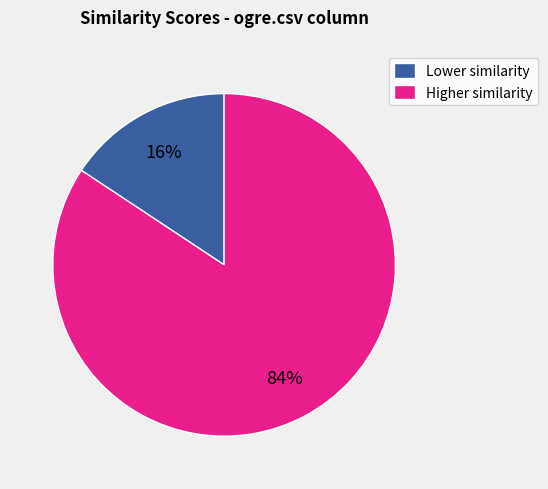

Rank the categories by value from highest to lowest.

Higher similarity, Lower similarity